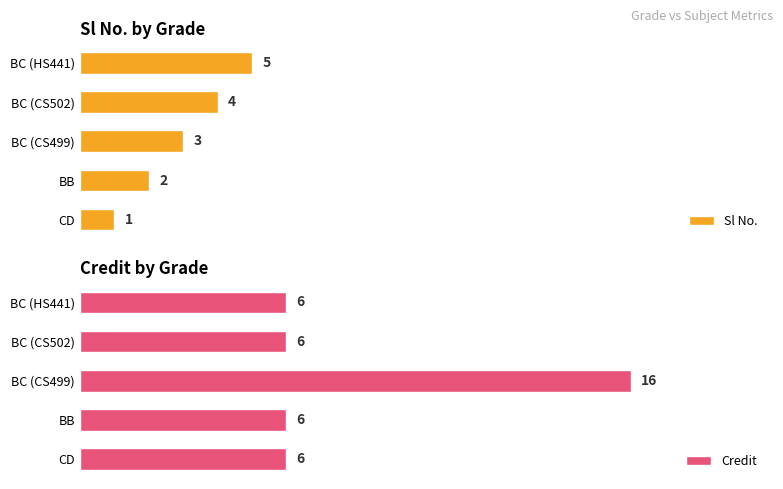

List the labels in order of Sl No. value, smallest first.

CD, BB, BC (CS499), BC (CS502), BC (HS441)